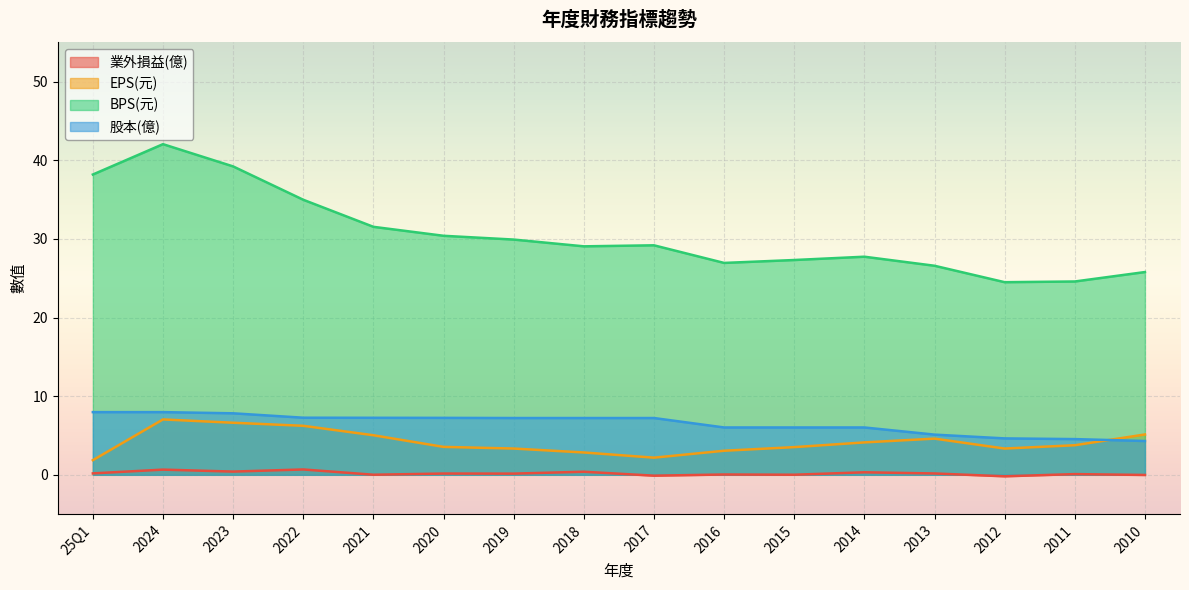

Count the number of categories in the chart.

16